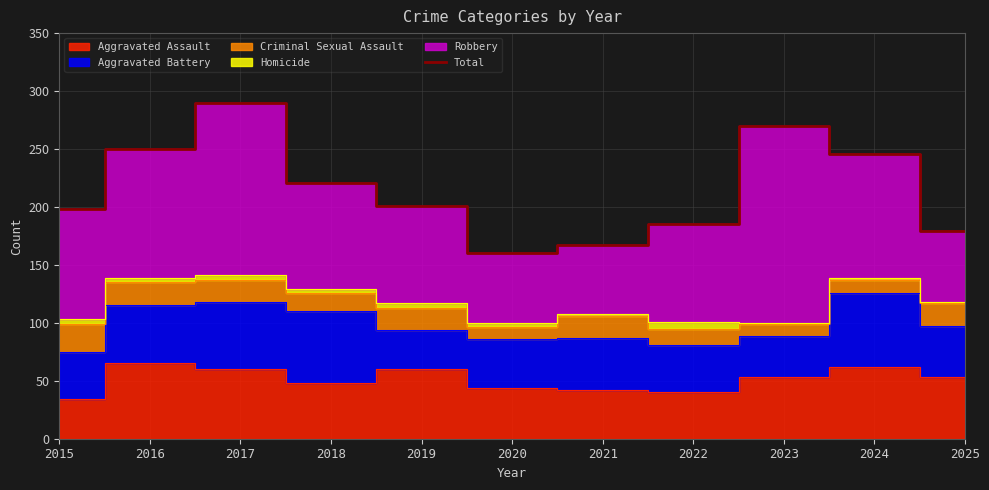

Reading left to right, extract all data points from this chart.

198	250	290	221	201	160	167	185	270	246	179